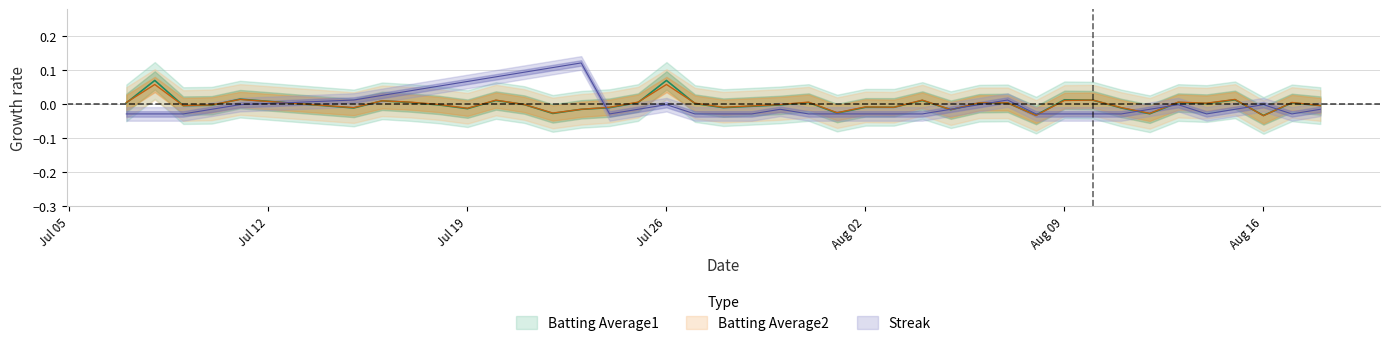

The Streak series shows -0.0 at Aug 16. True or false?

True